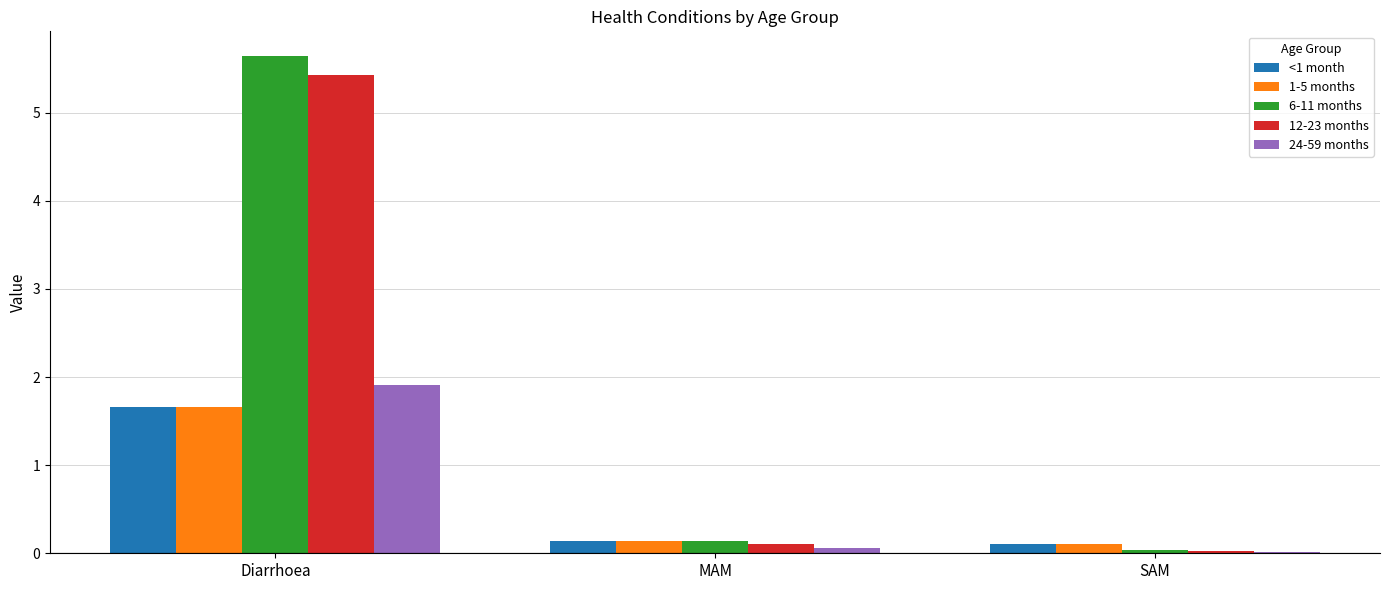

What is the difference between the maximum and second lowest values in the 24-59 months series?

1.9